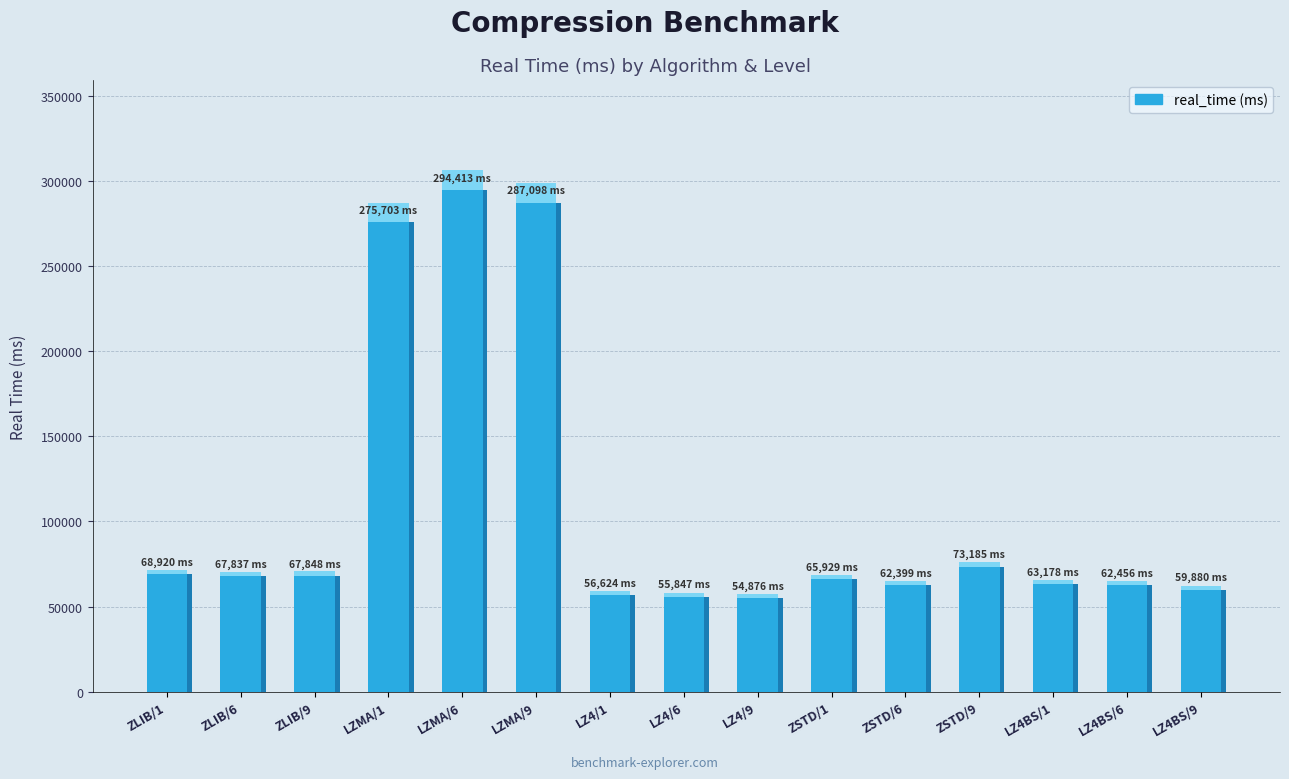

Rank the categories by value from highest to lowest.

LZMA/6, LZMA/9, LZMA/1, ZSTD/9, ZLIB/1, ZLIB/9, ZLIB/6, ZSTD/1, LZ4BS/1, LZ4BS/6, ZSTD/6, LZ4BS/9, LZ4/1, LZ4/6, LZ4/9